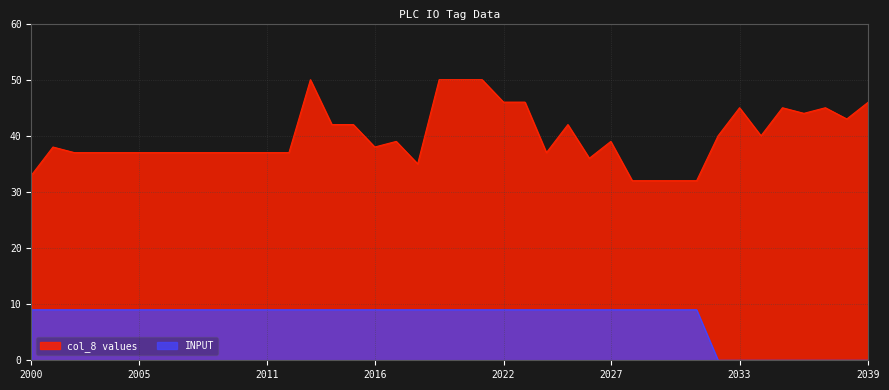

The value of INPUT at 2032 is 0. True or false?

True